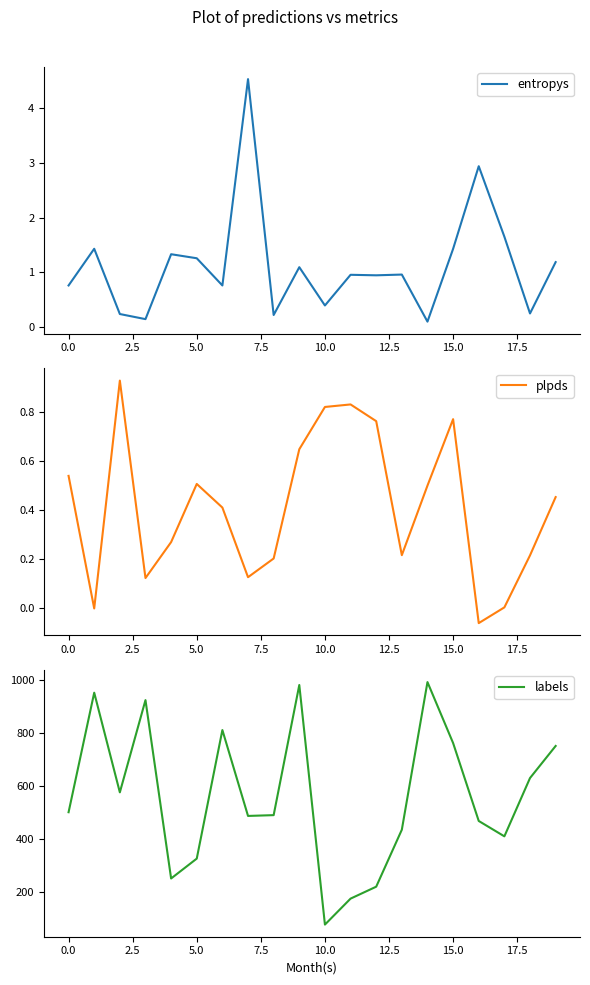

What is the highest value of the entropys series?

4.5